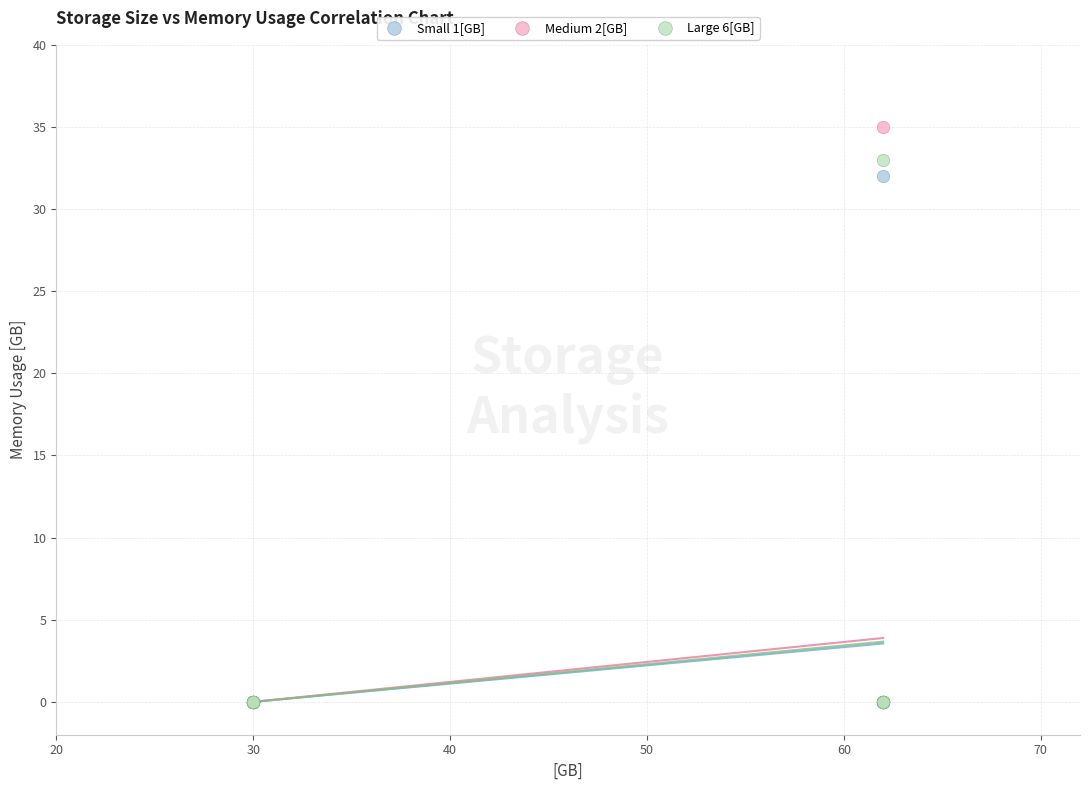

Which series has the widest spread of Y values?

Medium 2[GB]